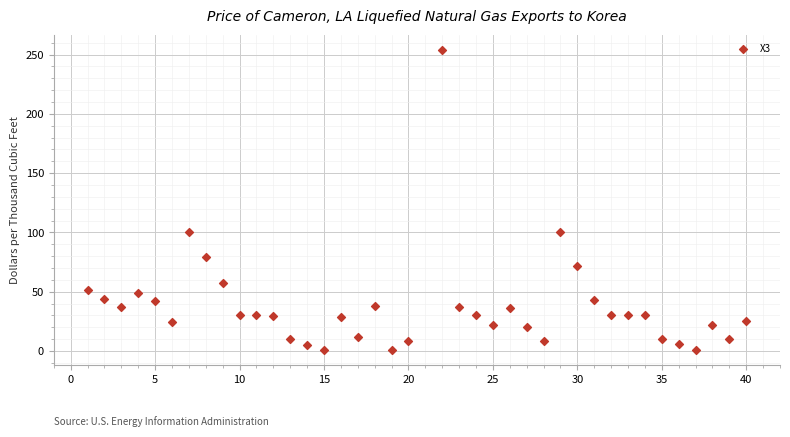

What is the range of Y values (max minus min)?

253.6